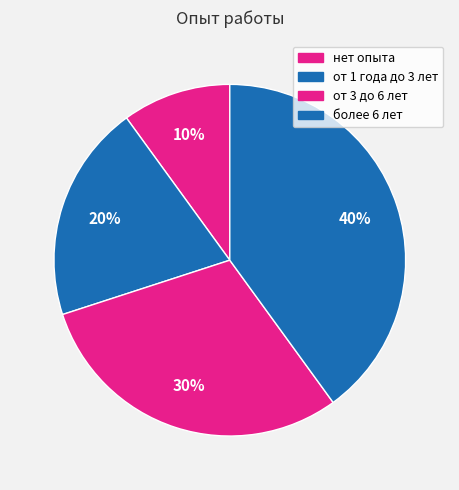

Which category has the biggest portion of the pie?

более 6 лет